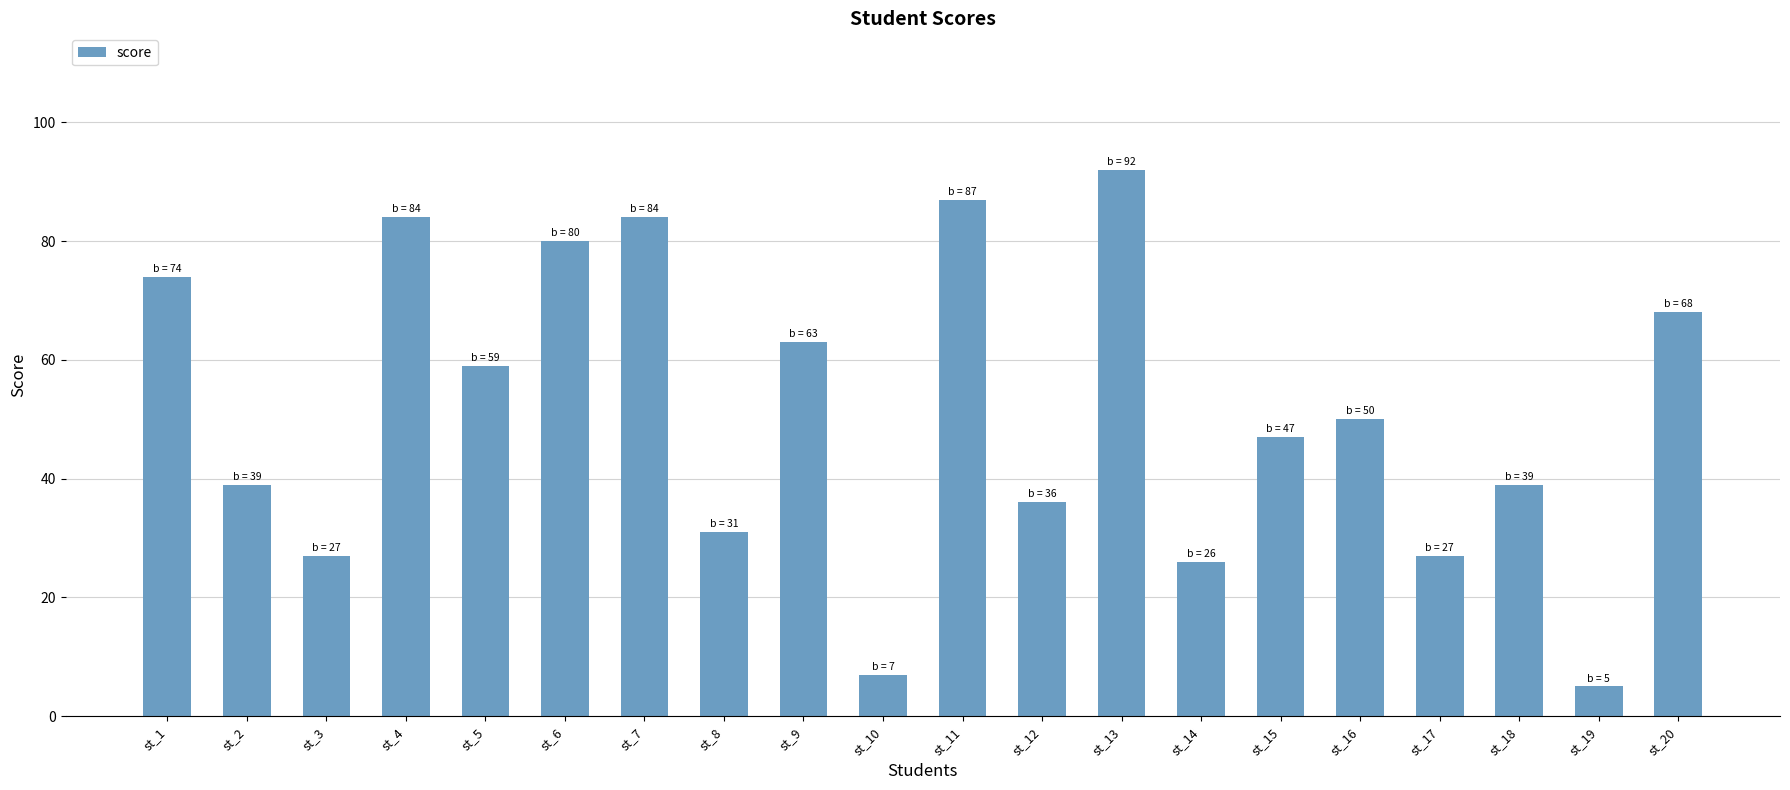

What is the difference between the values at st_15 and st_18?

8